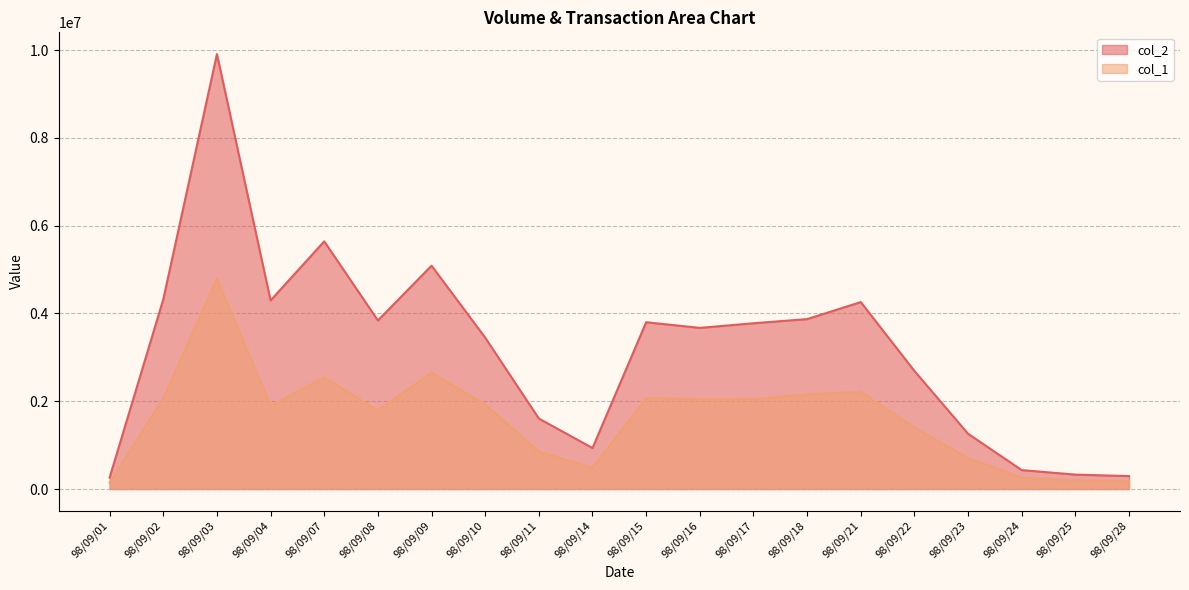

True or false: col_2 and col_1 intersect in this chart.

False